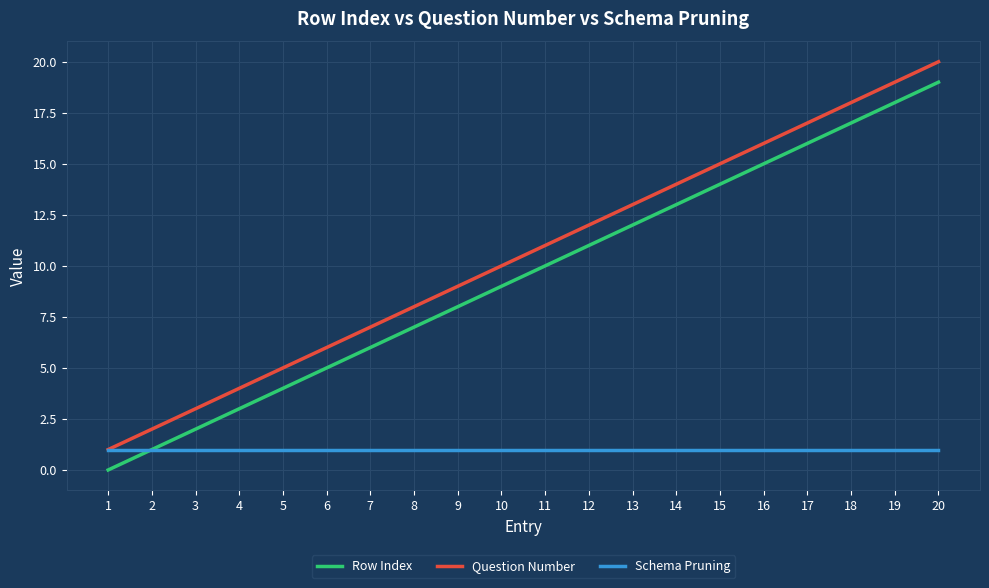

List the labels in order of Question Number value, smallest first.

1, 2, 3, 4, 5, 6, 7, 8, 9, 10, 11, 12, 13, 14, 15, 16, 17, 18, 19, 20